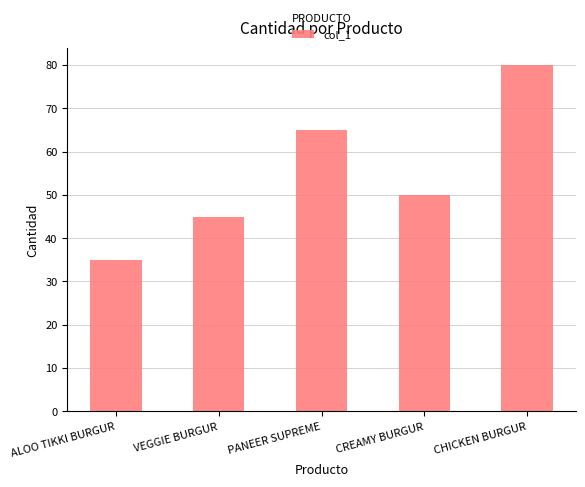

Is it true that the value at ALOO TIKKI BURGUR is 21?

False